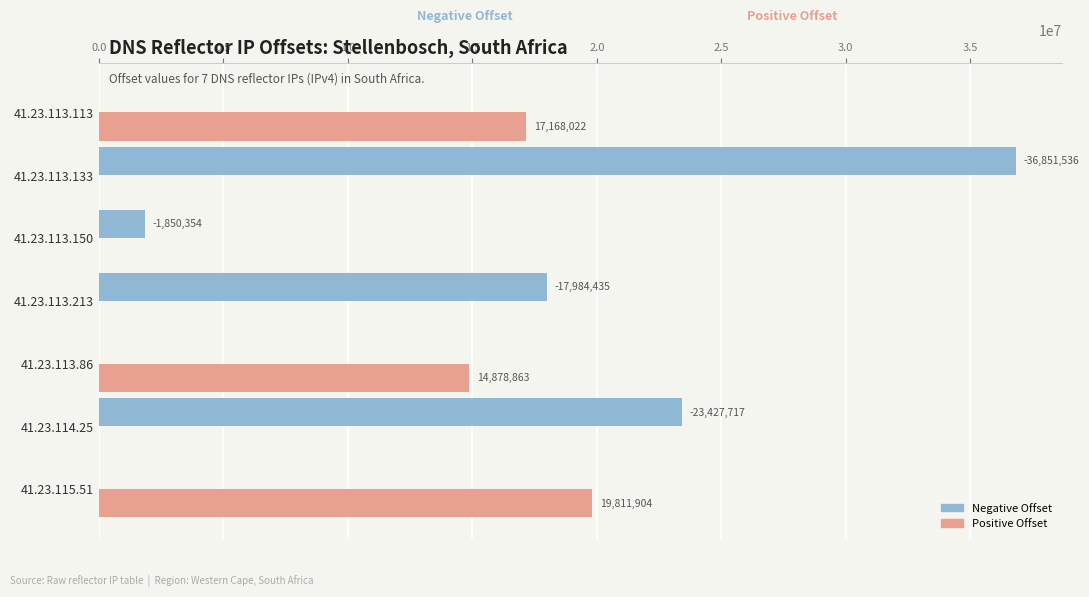

What is the difference between the second highest and minimum values in the Positive Offset series?

17168022